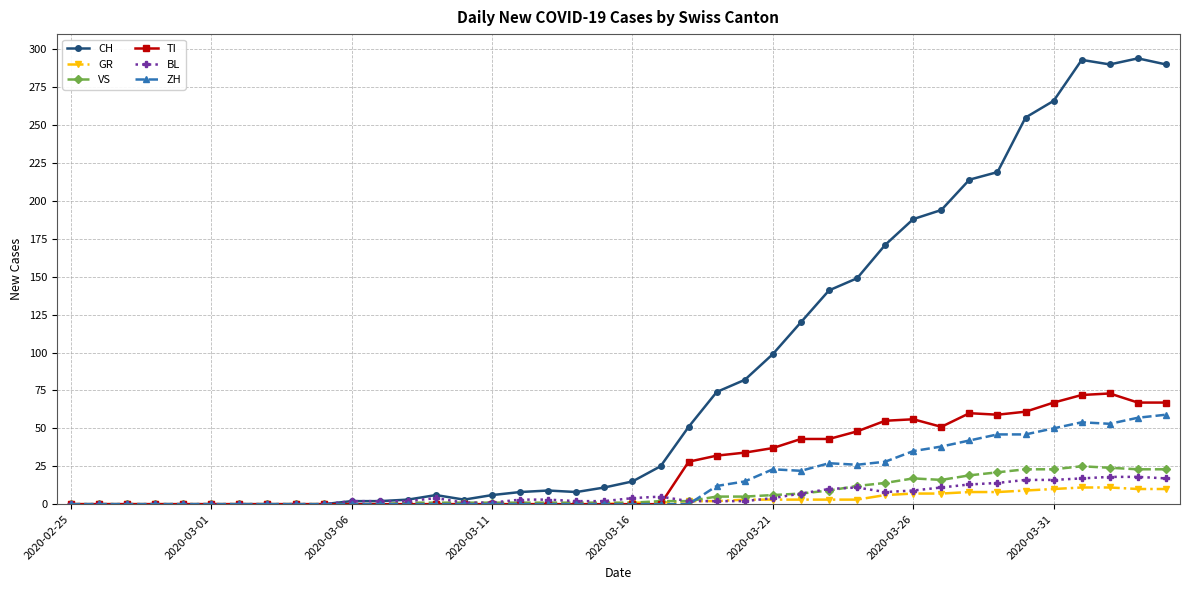

What is the maximum value for VS?

25